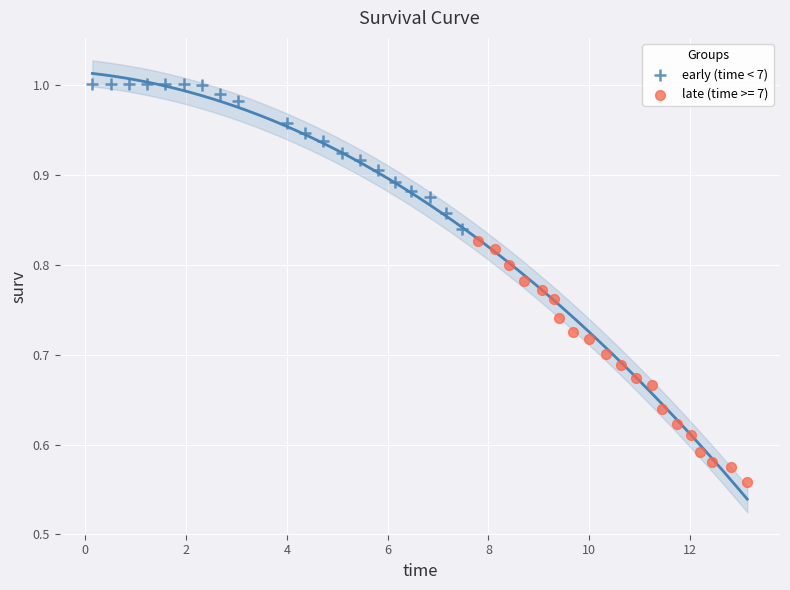

Which series has the largest Y range (max minus min)?

late (time >= 7)